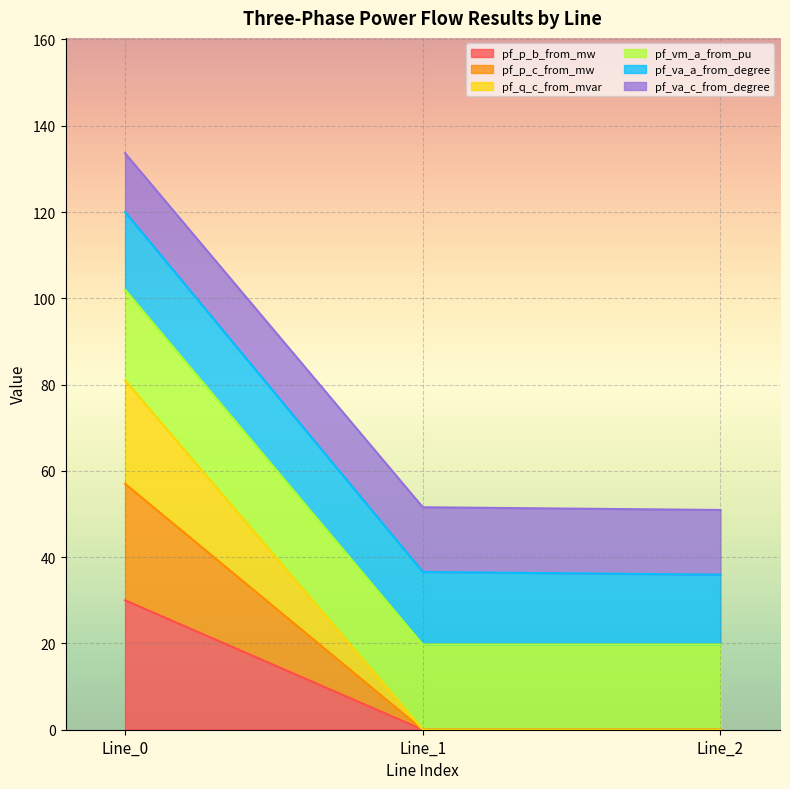

What is the total value across all series at Line_0?

133.6